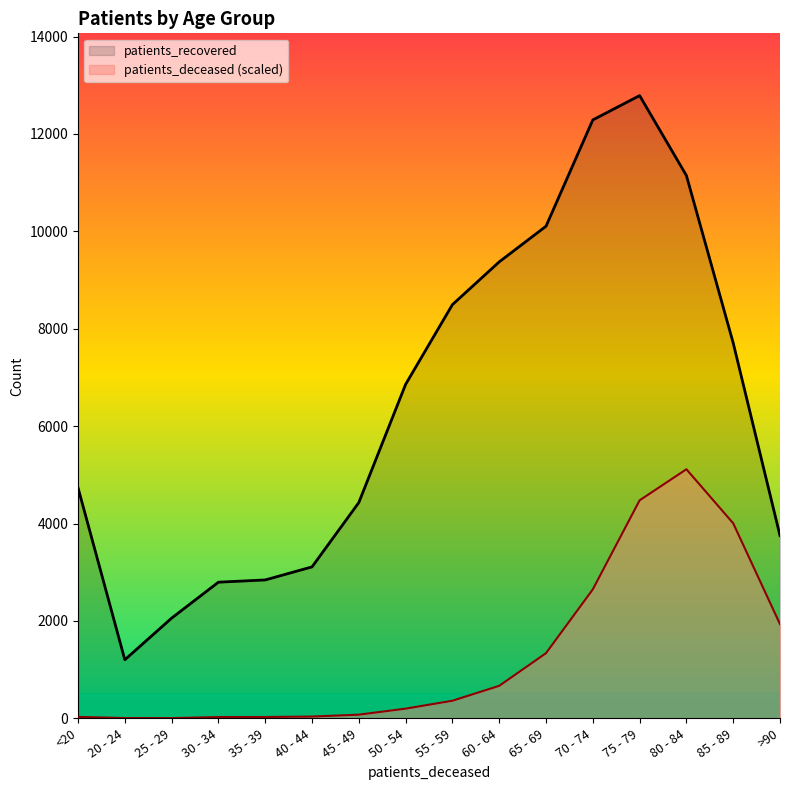

Which series has the widest spread of values?

patients_recovered